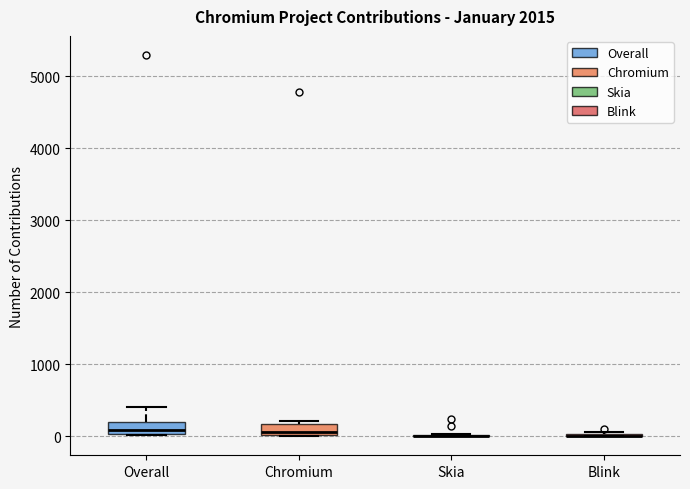

Where does the median line of the box for Chromium sit on the y-axis? The values are not printed on the chart, so give them approximately, as read against the axis.

100